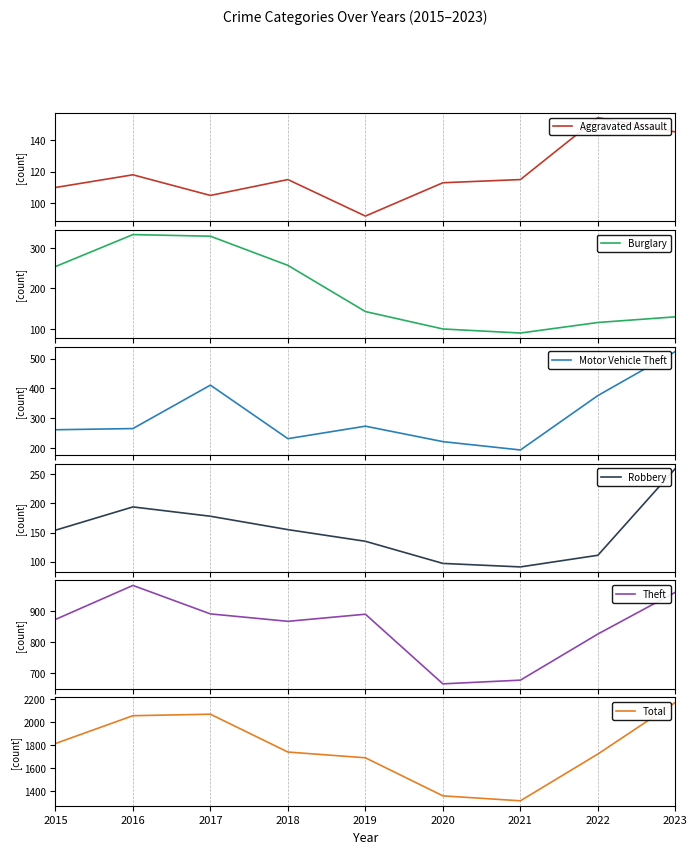

At which label is Theft closest to 825?

2022